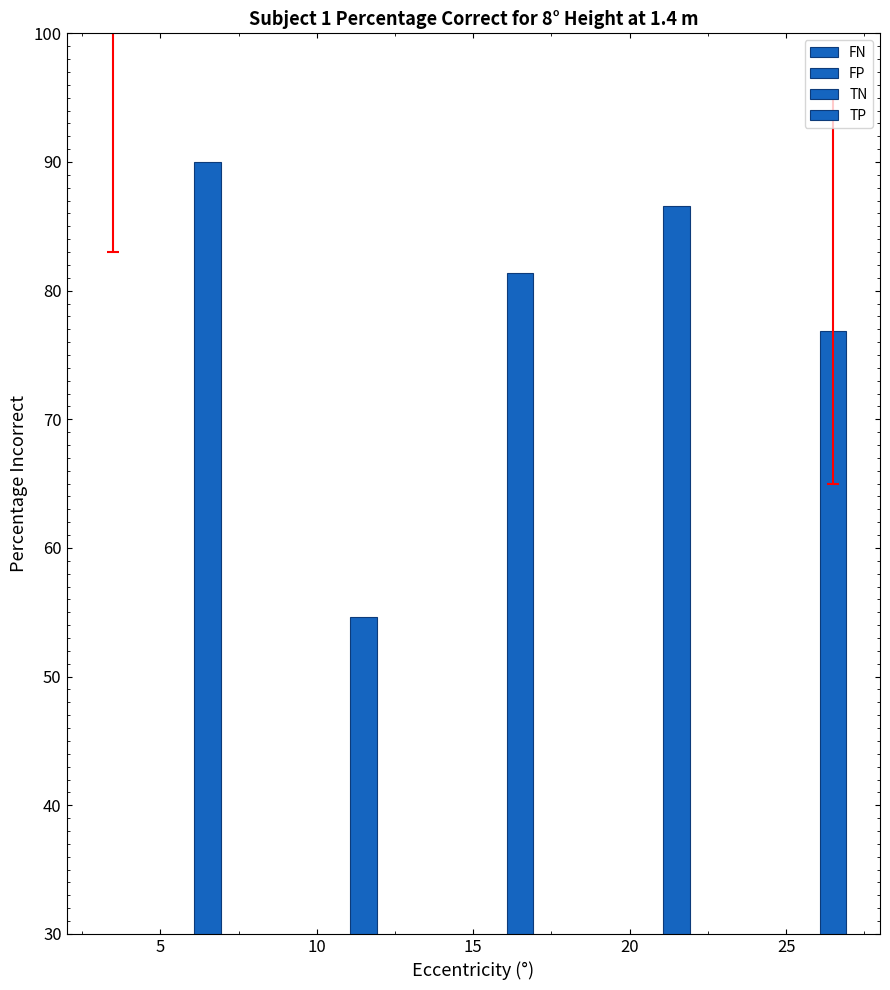

At which label does TP first exceed 81?

5